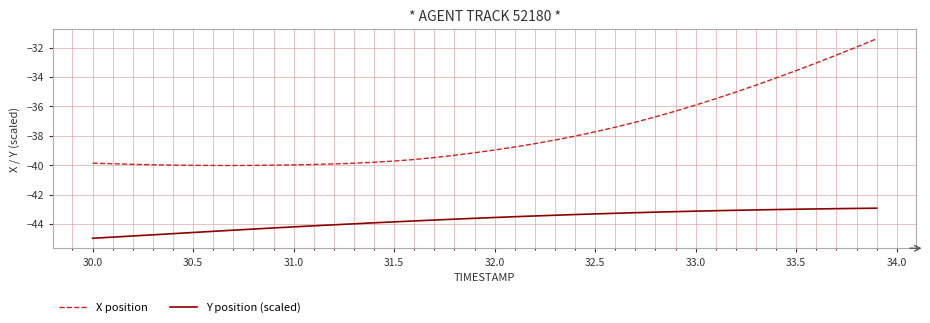

Which series has the largest total across all categories?

X position